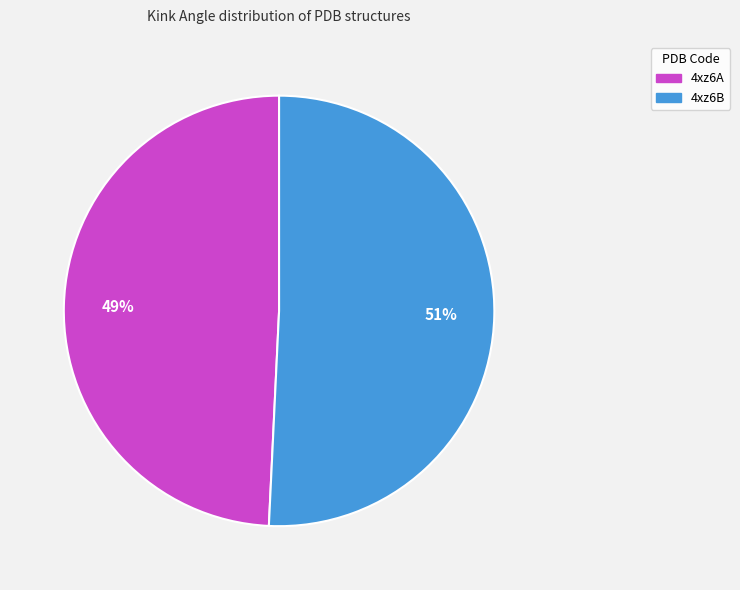

Which category accounts for the majority?

4xz6B